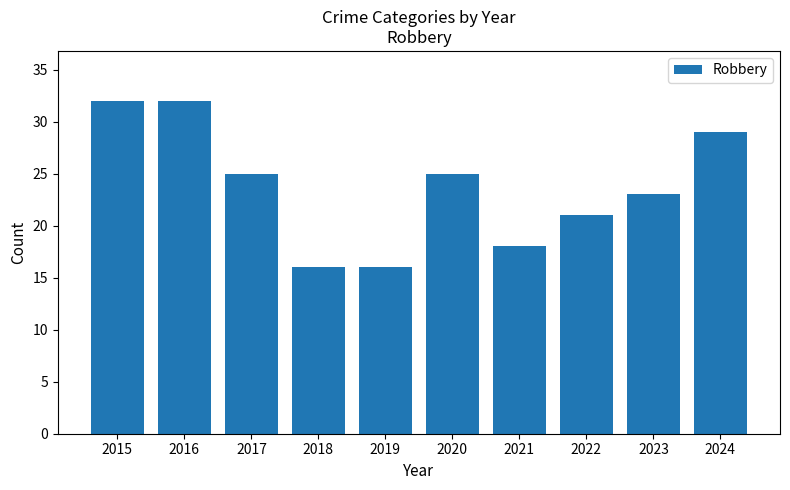

What is the smallest value displayed?

16